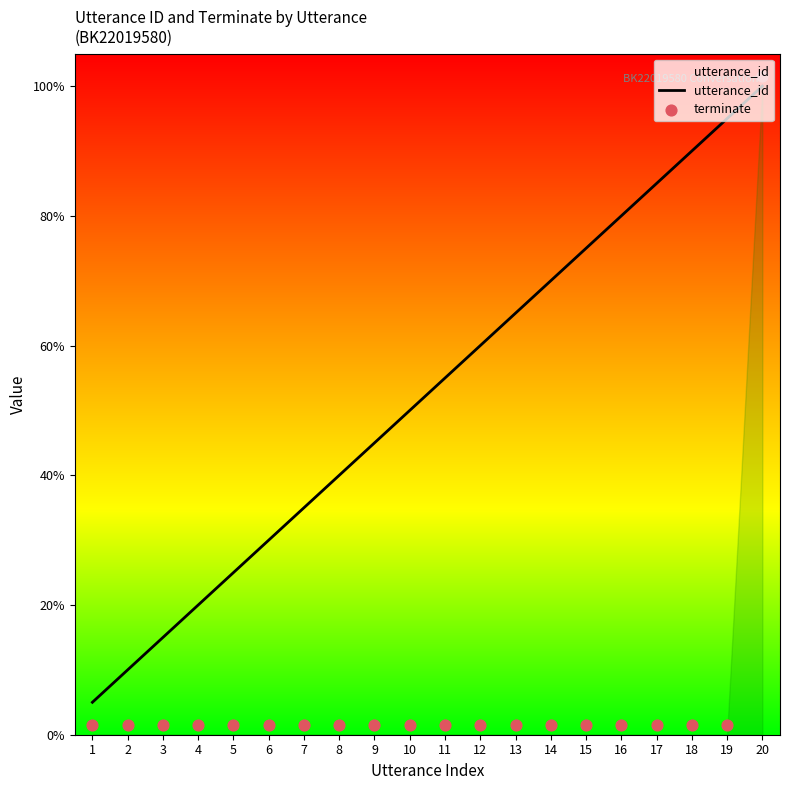

At how many categories does at least one series exceed 8?

12